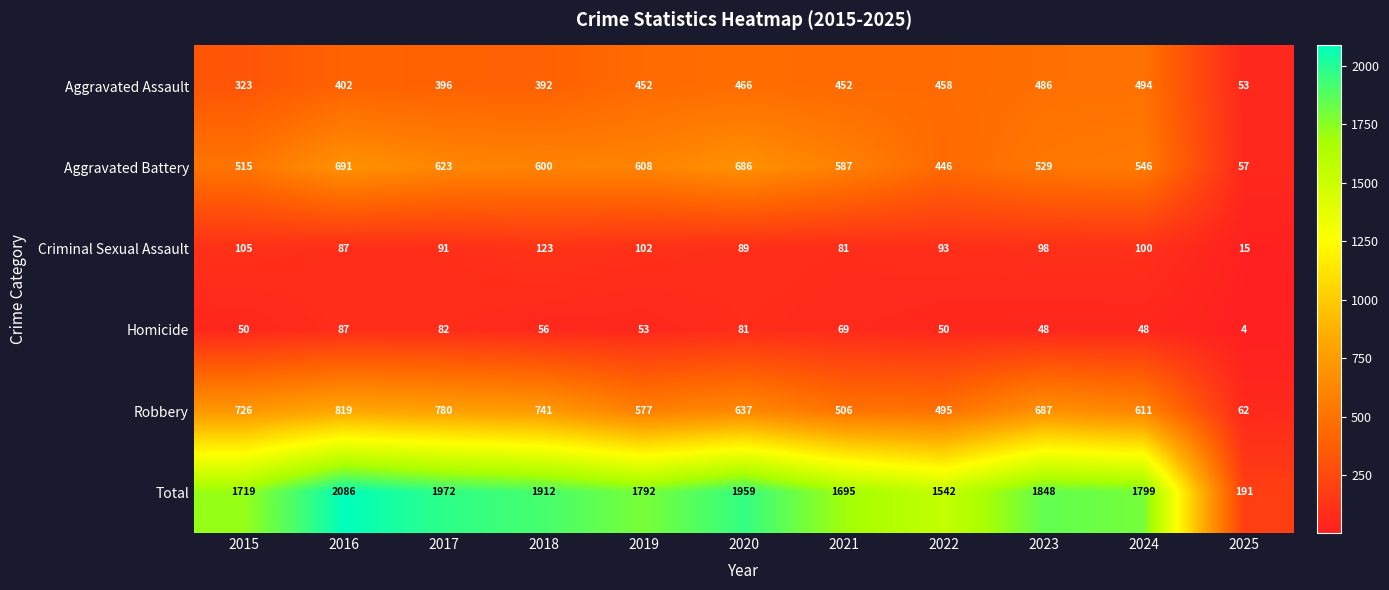

What is the difference between the maximum and second lowest values in the Aggravated Battery series?

245